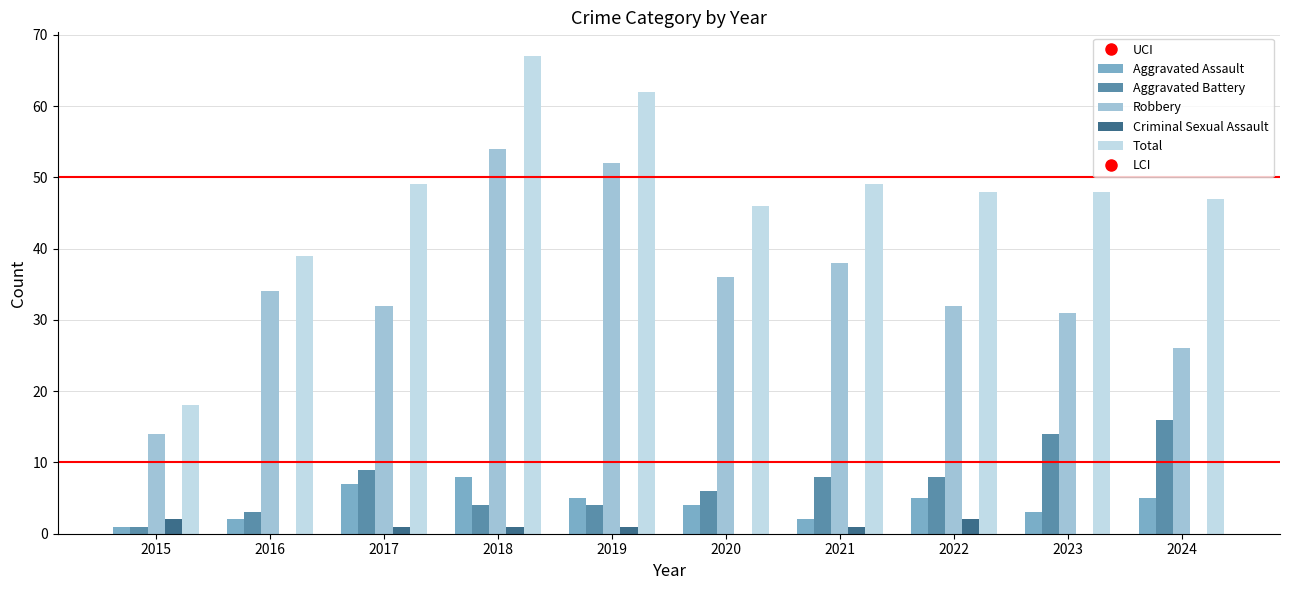

What is the highest value of the Aggravated Battery series?

16